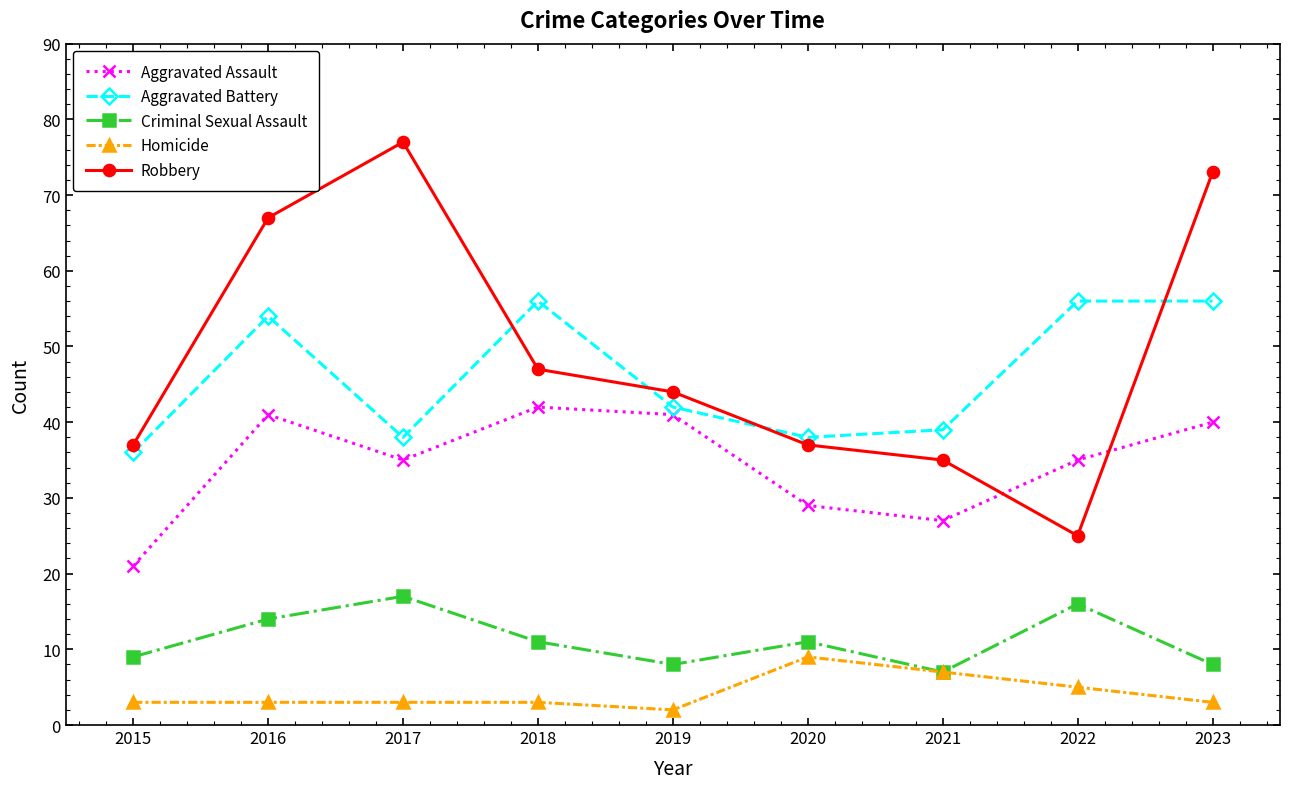

What is the total value across all series at 2020?

124